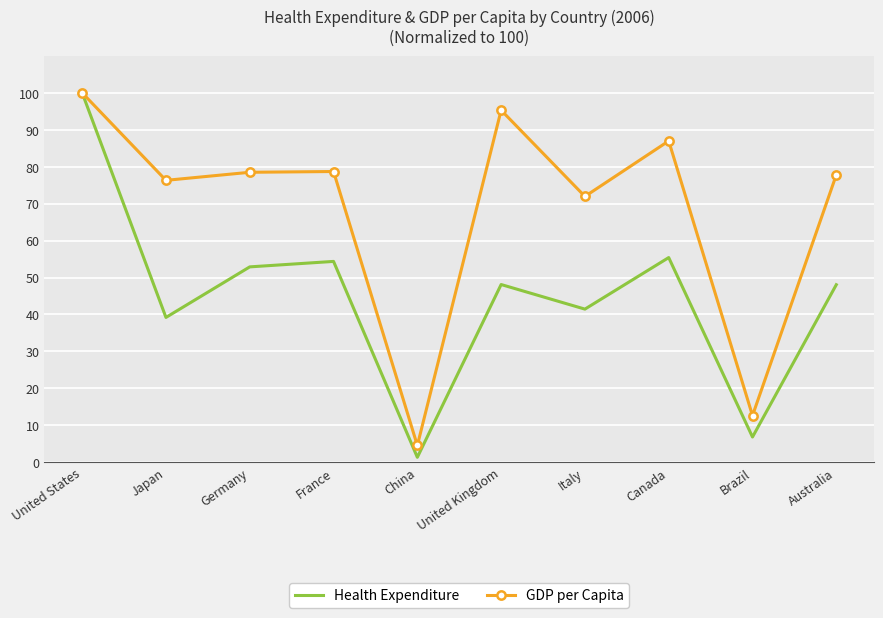

Which series changed the most between United States and United Kingdom?

Health Expenditure